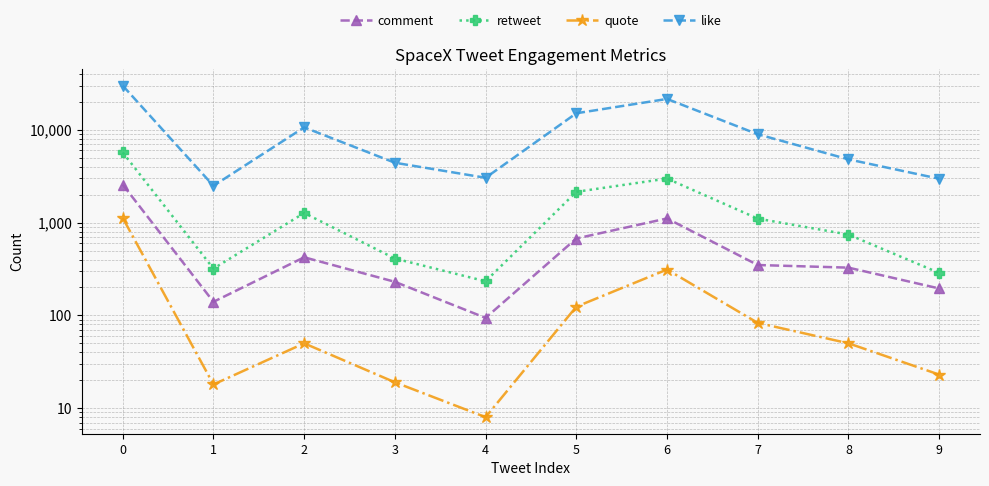

At which label does like reach its minimum?

1